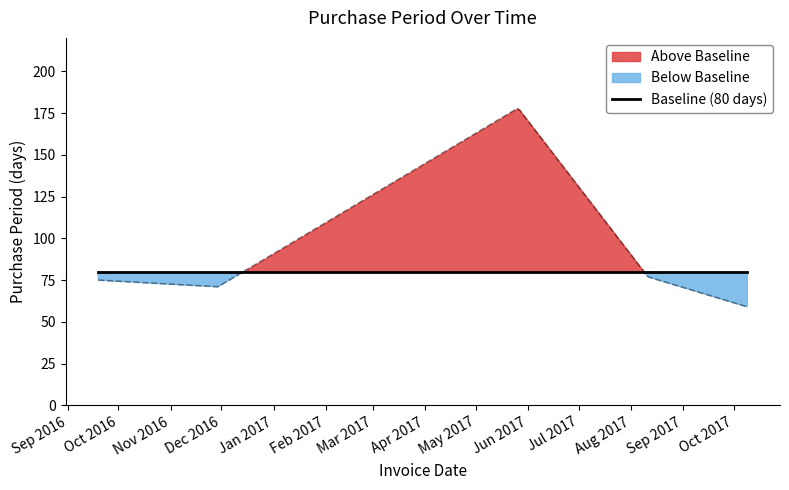

What is the difference between the maximum and minimum values?

119